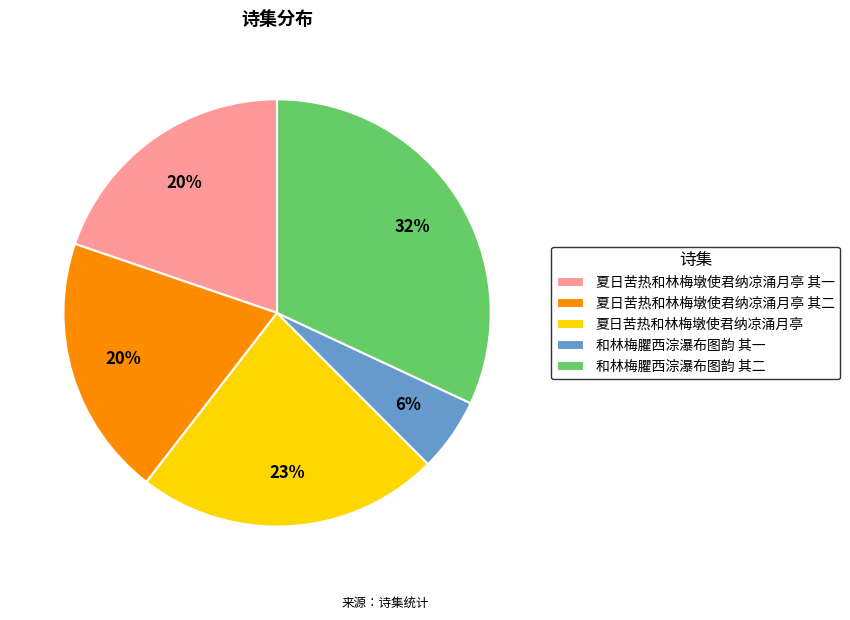

Does any single category account for the majority?

No